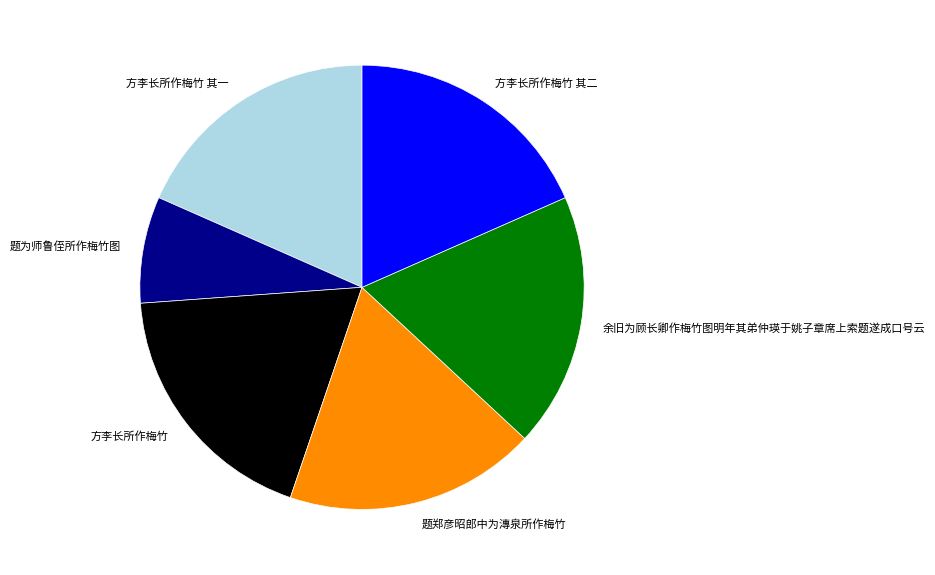

What is the ratio of the value at 题郑彦昭郎中为漙泉所作梅竹 to the value at 方李长所作梅竹?

1.0